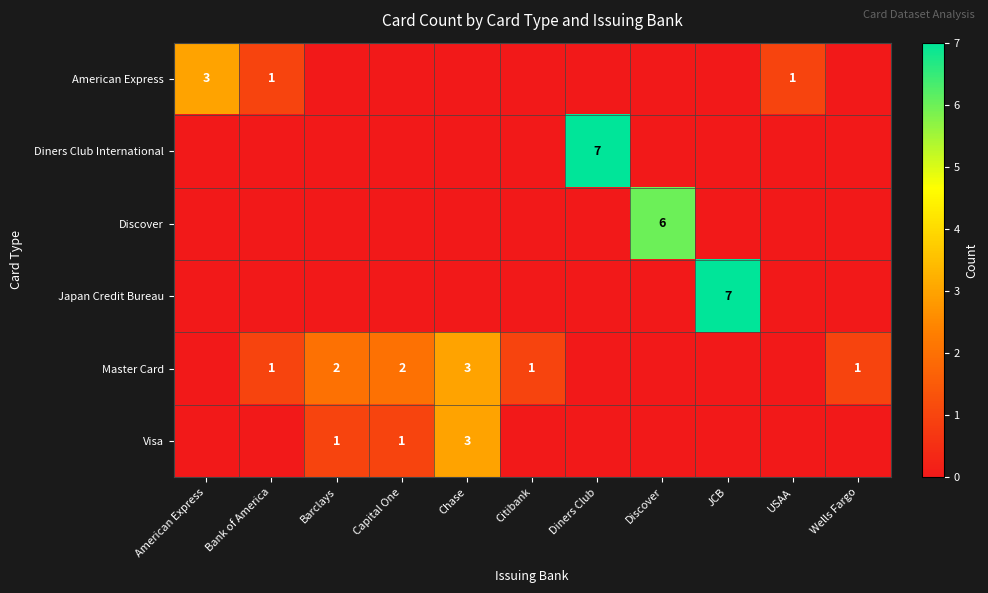

The Japan Credit Bureau series shows 2 at JCB. True or false?

False